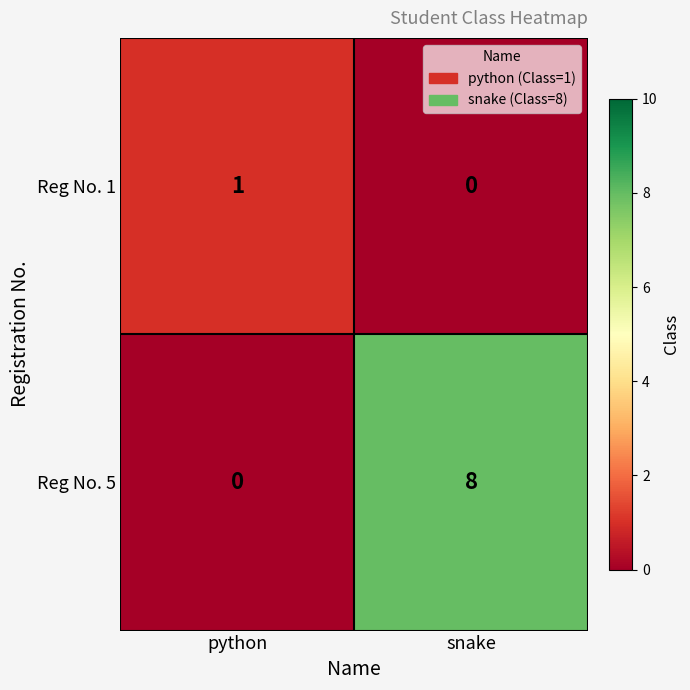

What is the sum of all Reg No. 5 values?

8